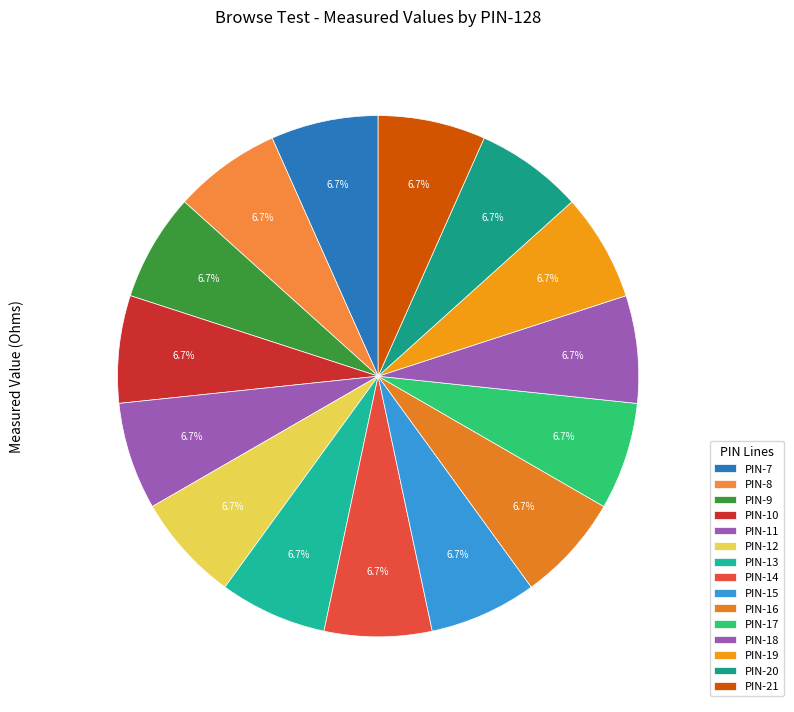

Is it true that PIN-19 is 7% of the pie?

True